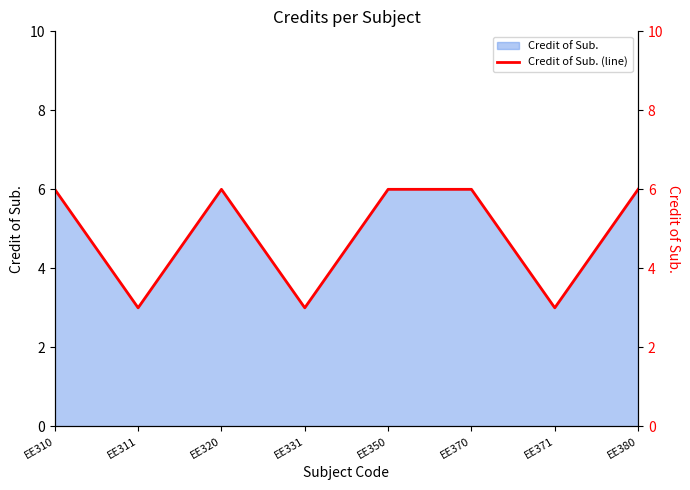

Reading right to left, extract all data points from this chart.

EE380=6	EE371=3	EE370=6	EE350=6	EE331=3	EE320=6	EE311=3	EE310=6